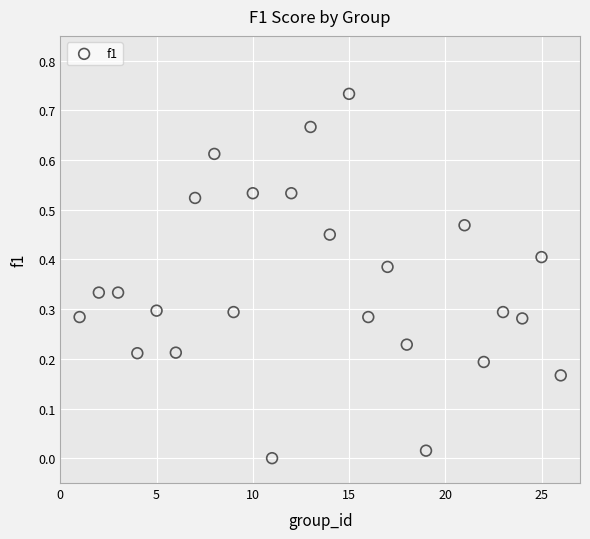

What is the range of X values (max minus min)?

25.0